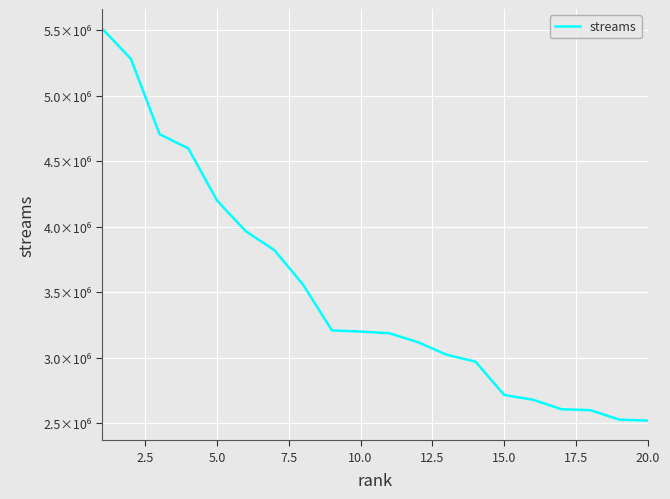

What is the greatest value displayed?

5511554